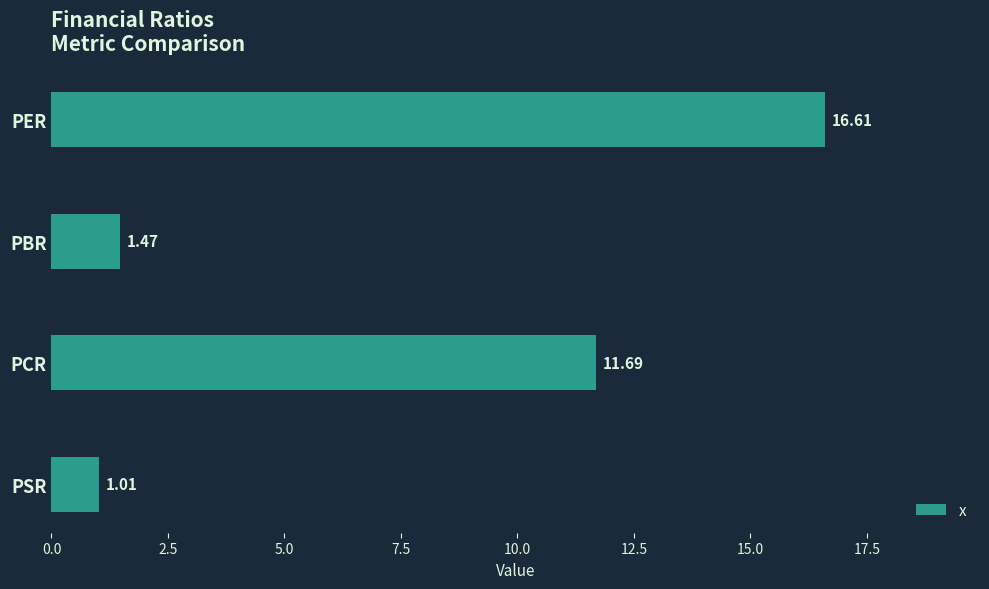

What is the label of the 2nd bar from the bottom?

PCR